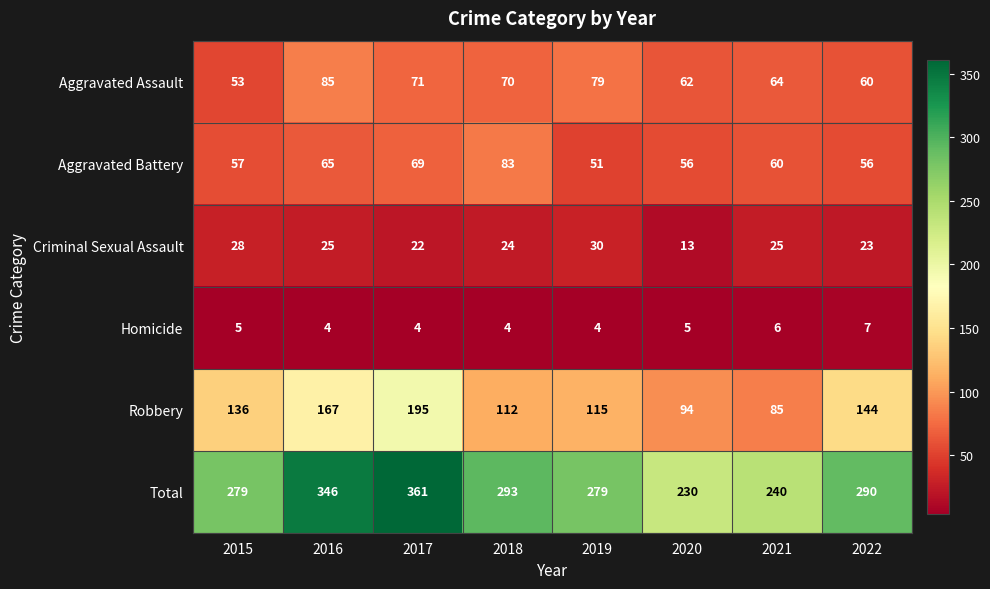

Which series has the widest spread of values?

Total